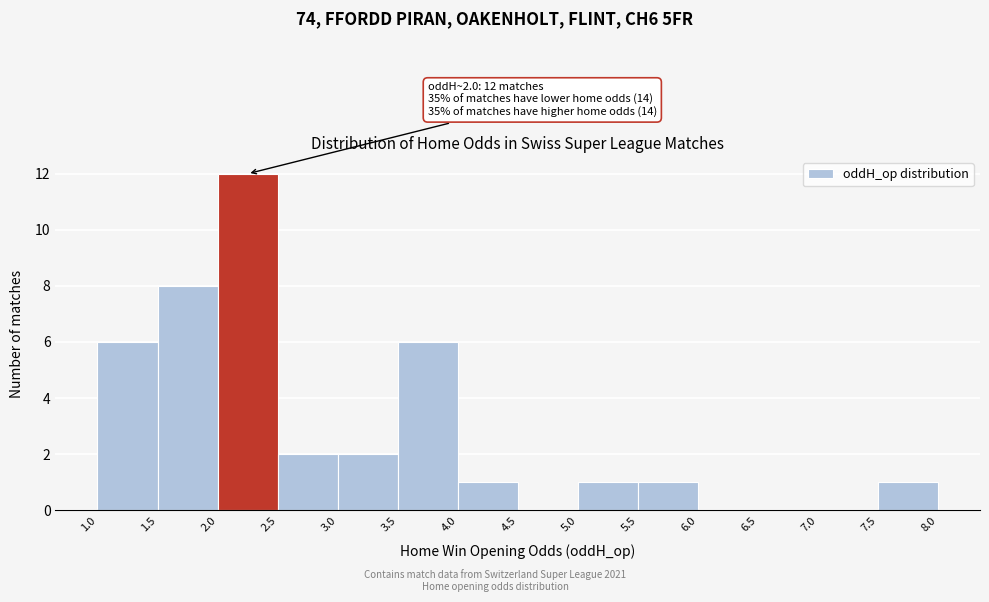

Which range on the x-axis has the tallest bar?

2.0 to 2.5